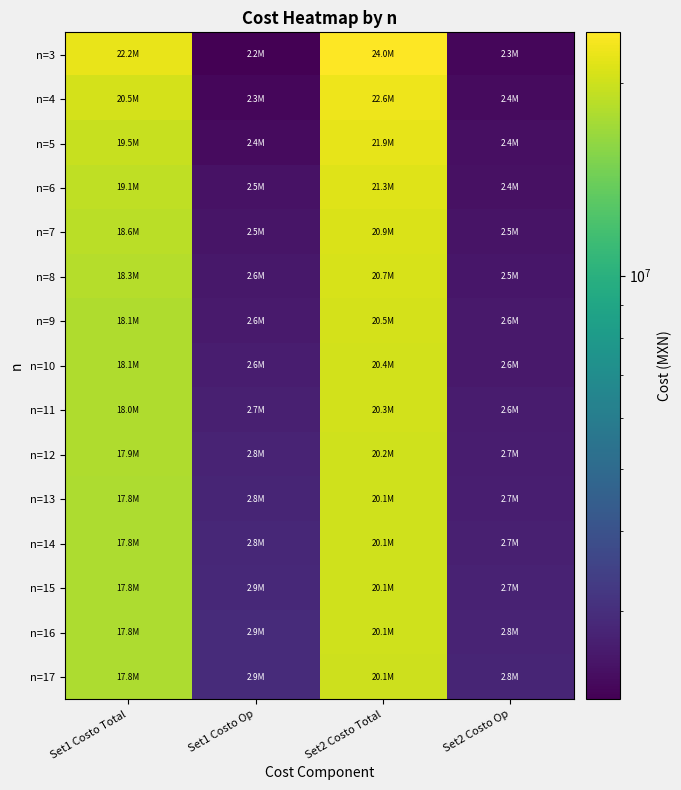

At Set1 Costo Op, list the series in order from smallest to largest.

n=3, n=4, n=5, n=6, n=7, n=8, n=9, n=10, n=11, n=12, n=13, n=14, n=15, n=16, n=17